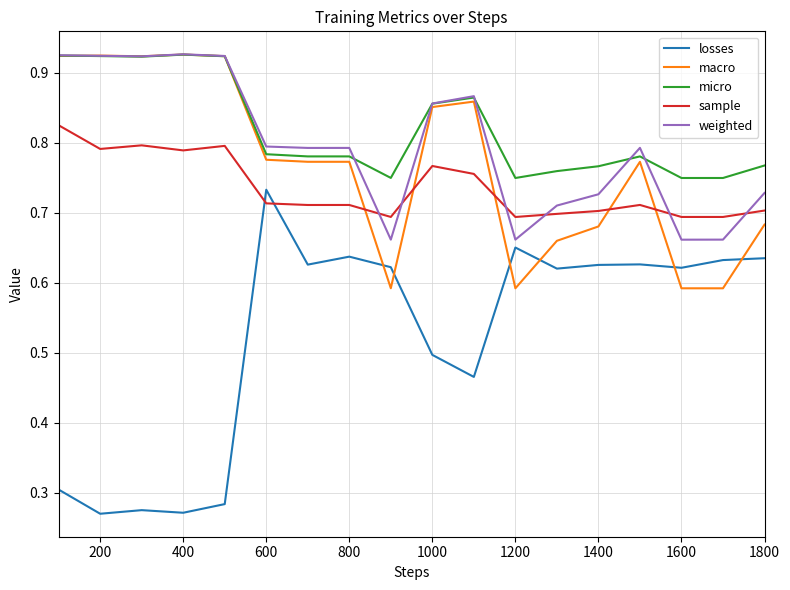

After their last crossing, which series has the higher values: losses or macro?

macro